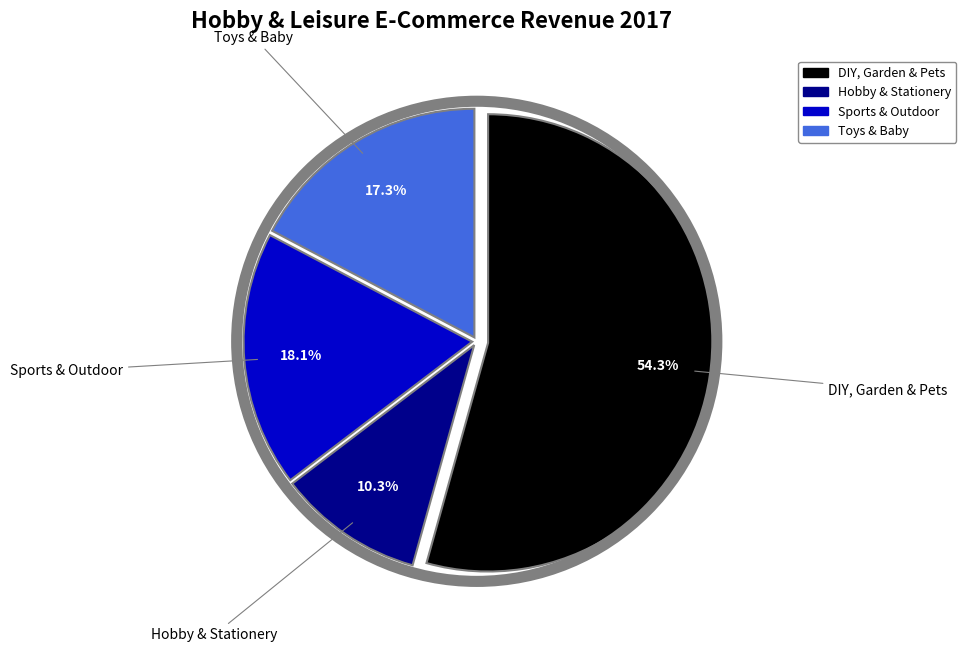

Combined, do DIY, Garden & Pets and Sports & Outdoor account for over 50%?

Yes